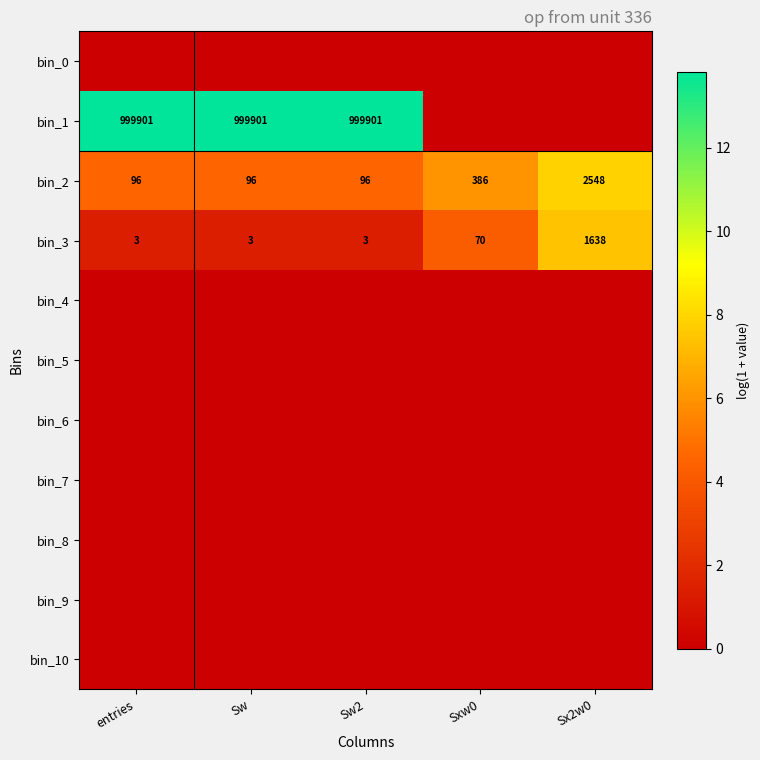

What is the sum of all bin_3 values?

1717